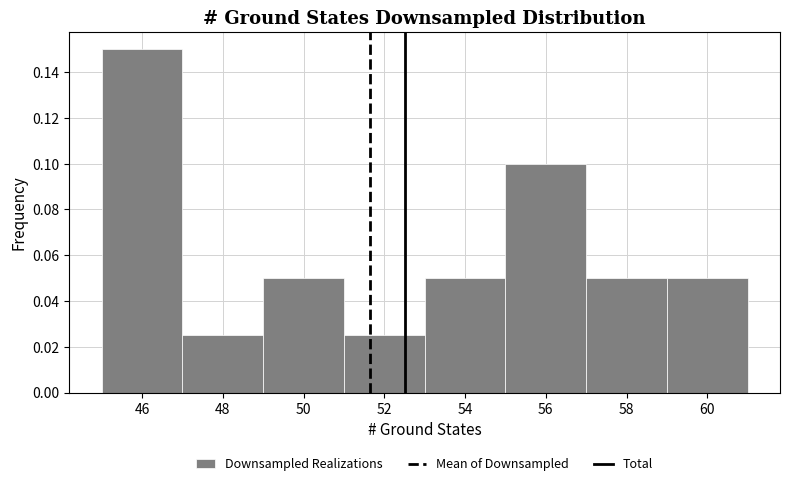

Reading left to right, transcribe this chart: for each bar, give the range it covers on the x-axis and its height. The values are not printed on the chart, so give them approximately, as read against the axis.

45 to 47: 0.150
47 to 49: 0.026
49 to 51: 0.050
51 to 53: 0.026
53 to 55: 0.050
55 to 57: 0.100
57 to 59: 0.050
59 to 61: 0.050